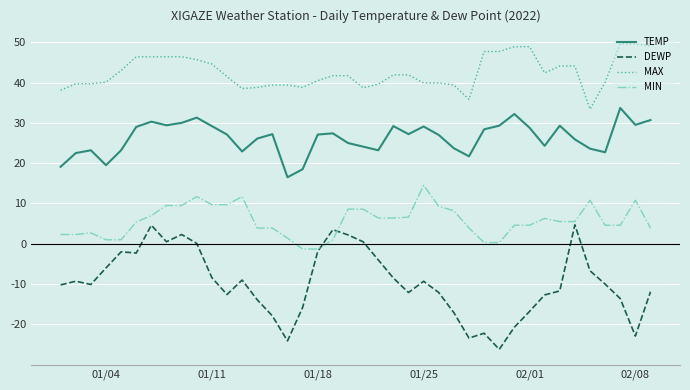

True or false: MAX and DEWP cross at least once.

False